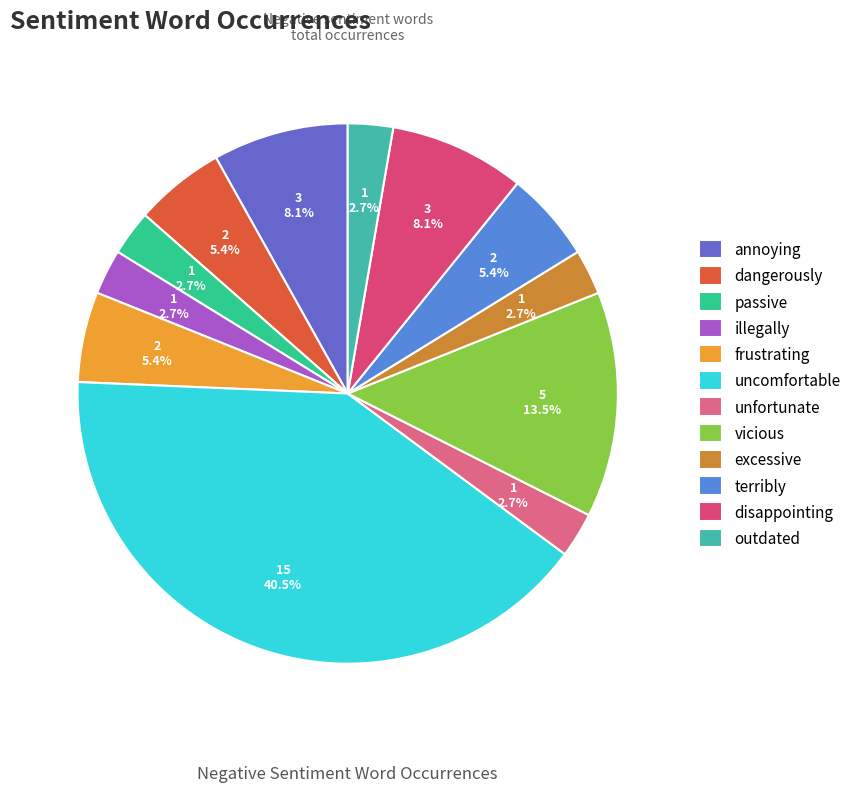

To the nearest percent, what portion does illegally represent?

3%